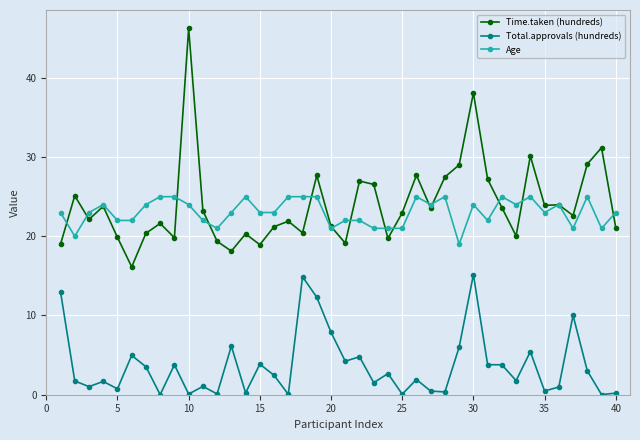

Rank the series by their maximum value, from highest to lowest.

Time.taken (hundreds), Age, Total.approvals (hundreds)